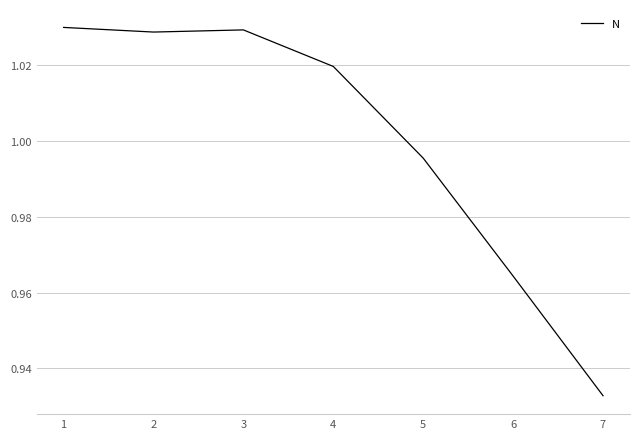

At which category does the data reach its first local valley?

2